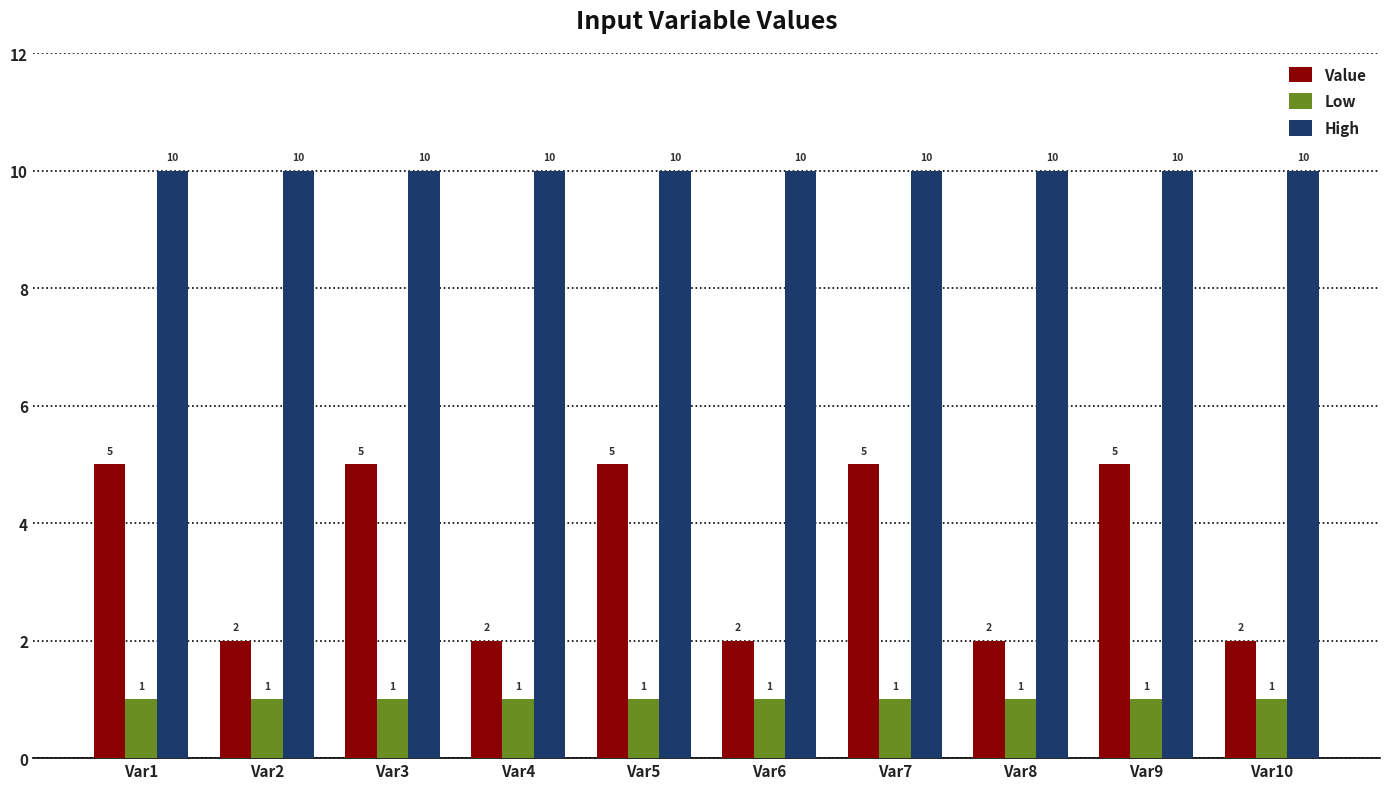

How many groups of bars are there?

10